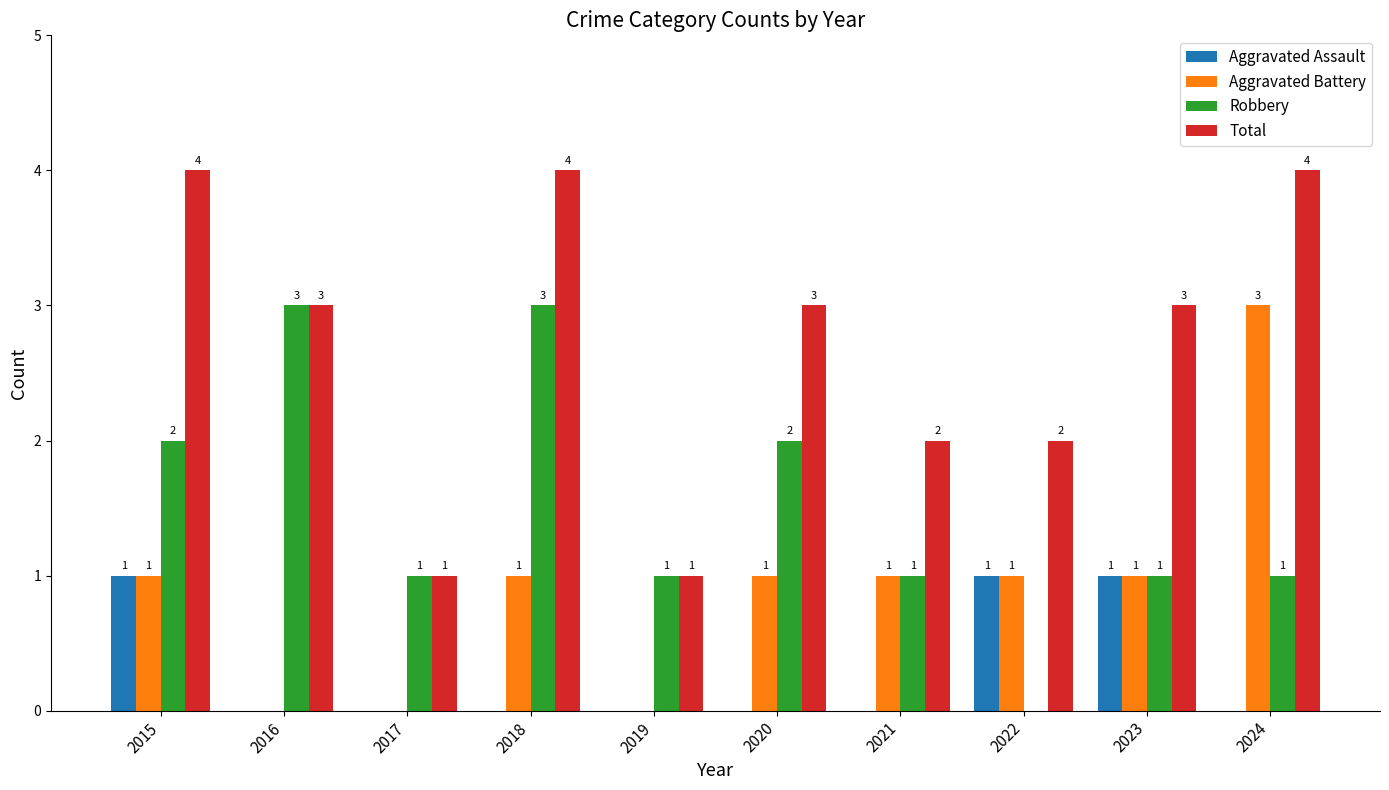

How many groups of bars are there?

10